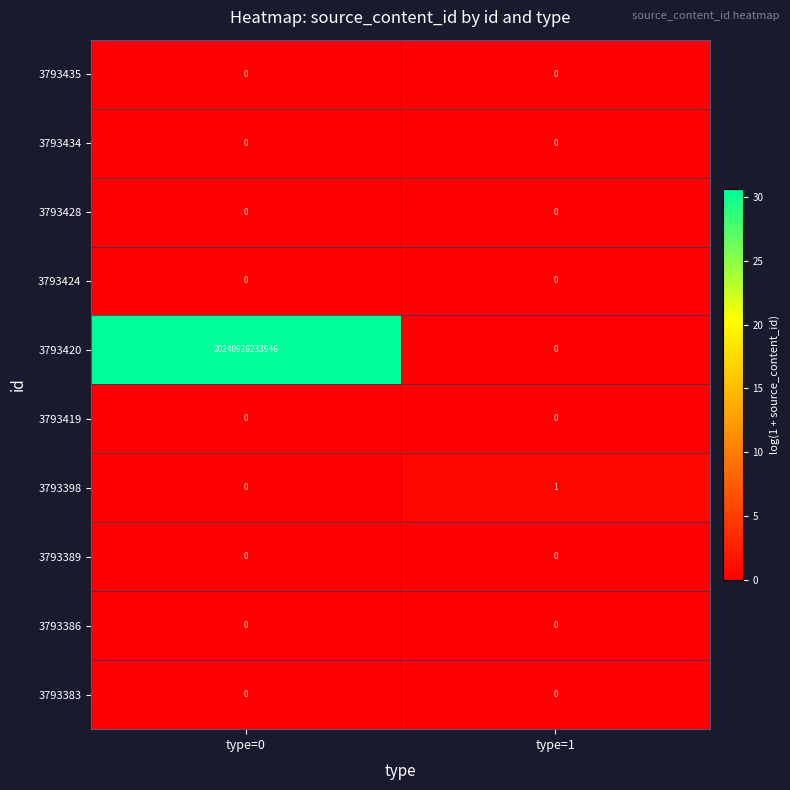

Count the number of categories in the chart.

2